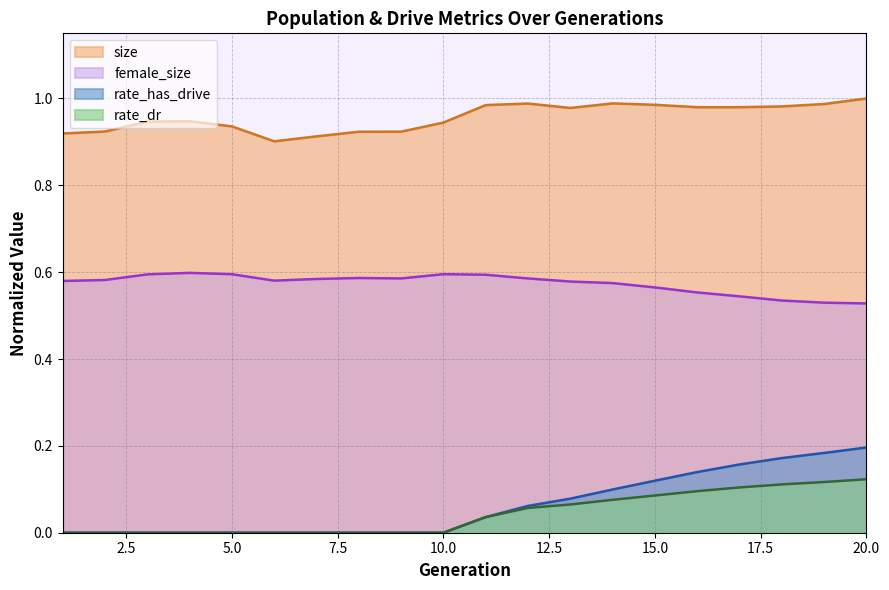

At which label is rate_dr closest to 0?

1